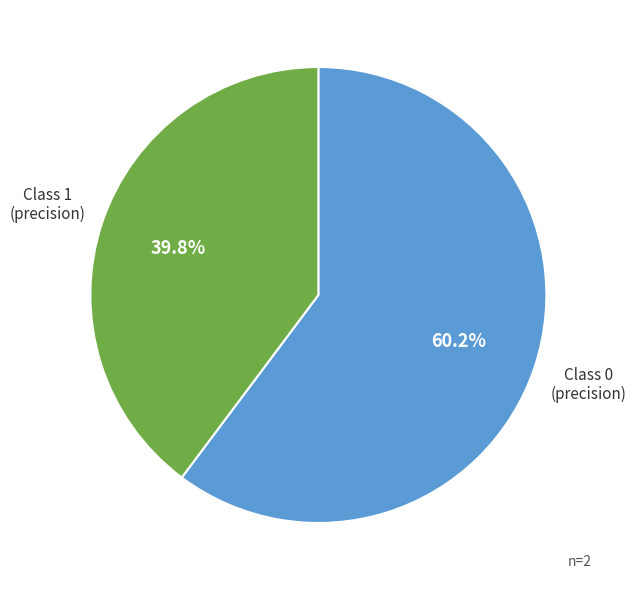

Is there a majority slice in this chart?

Yes